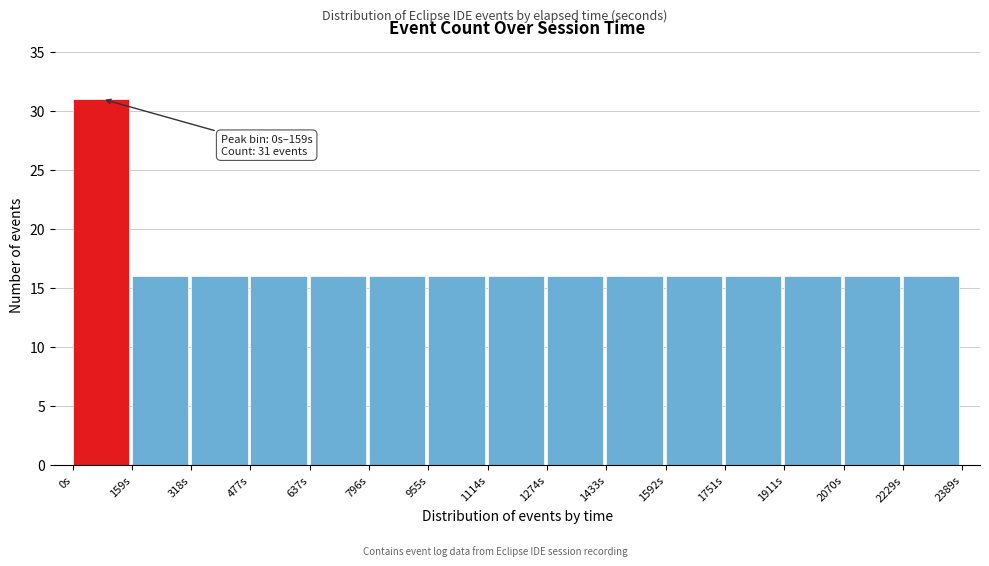

Which range on the x-axis has the tallest bar?

0 to 160